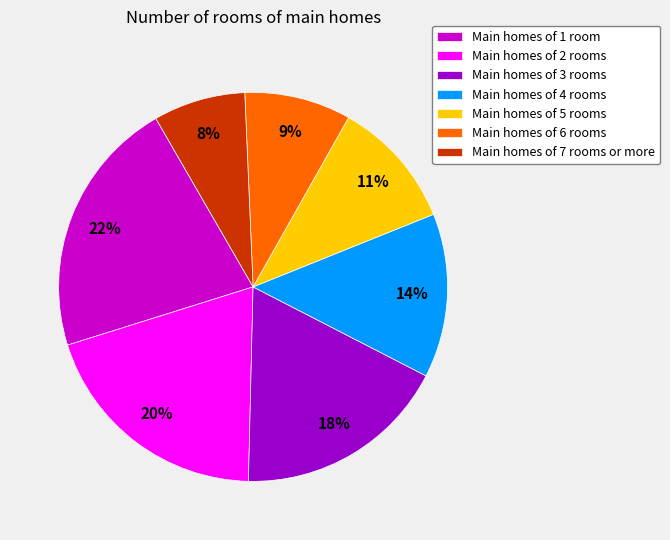

Rank the categories by value from lowest to highest.

Main homes of 7 rooms or more, Main homes of 6 rooms, Main homes of 5 rooms, Main homes of 4 rooms, Main homes of 3 rooms, Main homes of 2 rooms, Main homes of 1 room